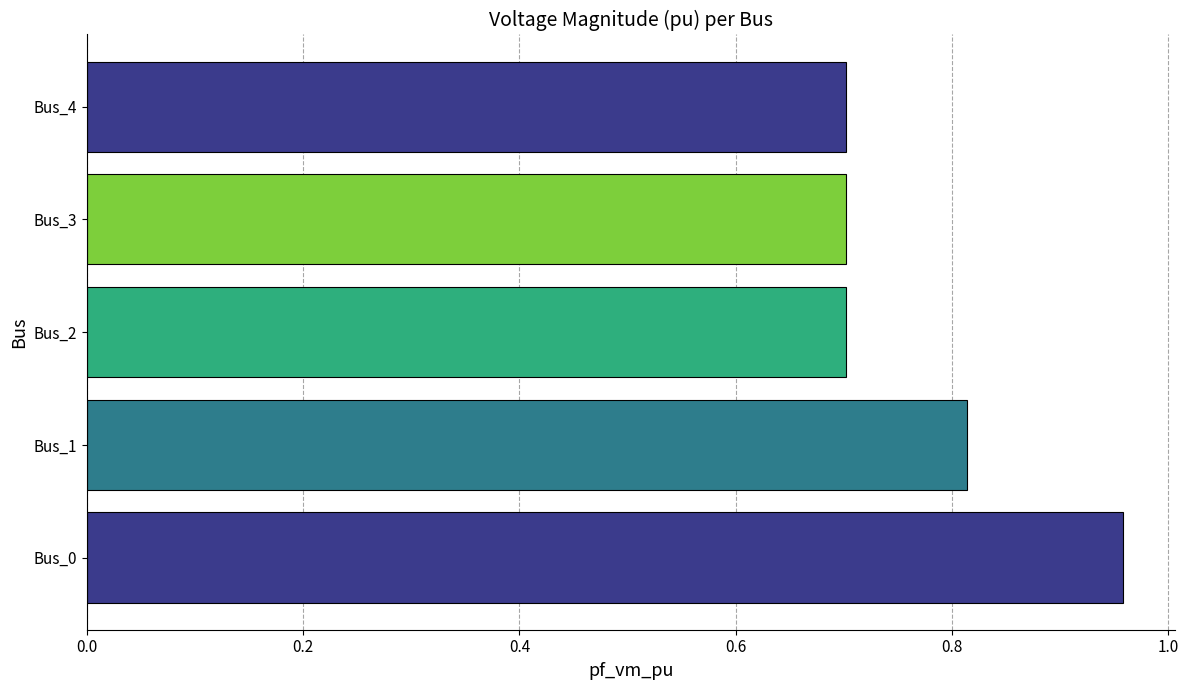

The chart shows a value of 1.1 at Bus_3. True or false?

False